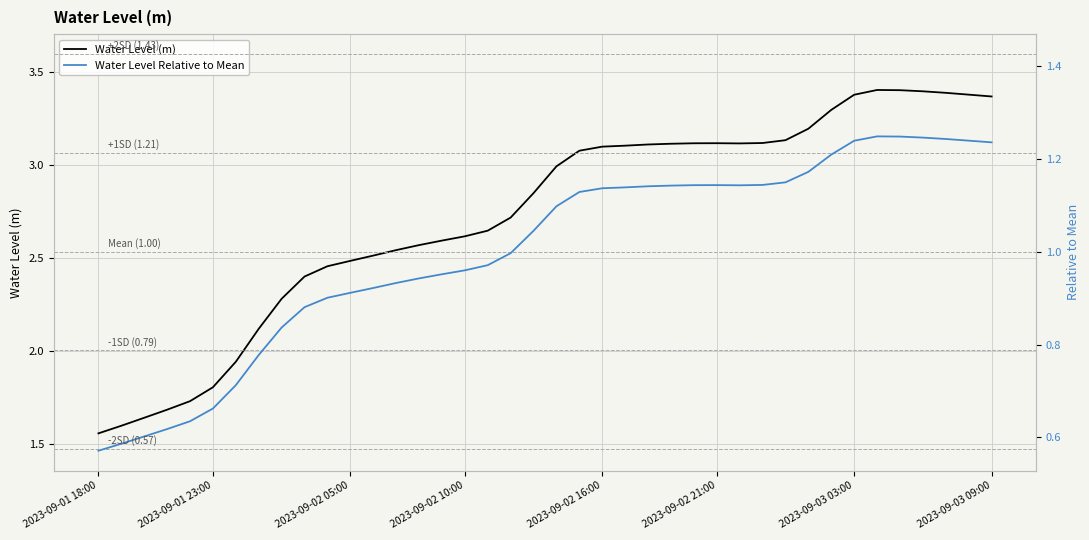

What value does the Water Level Relative to Mean series have at 36?

1.2